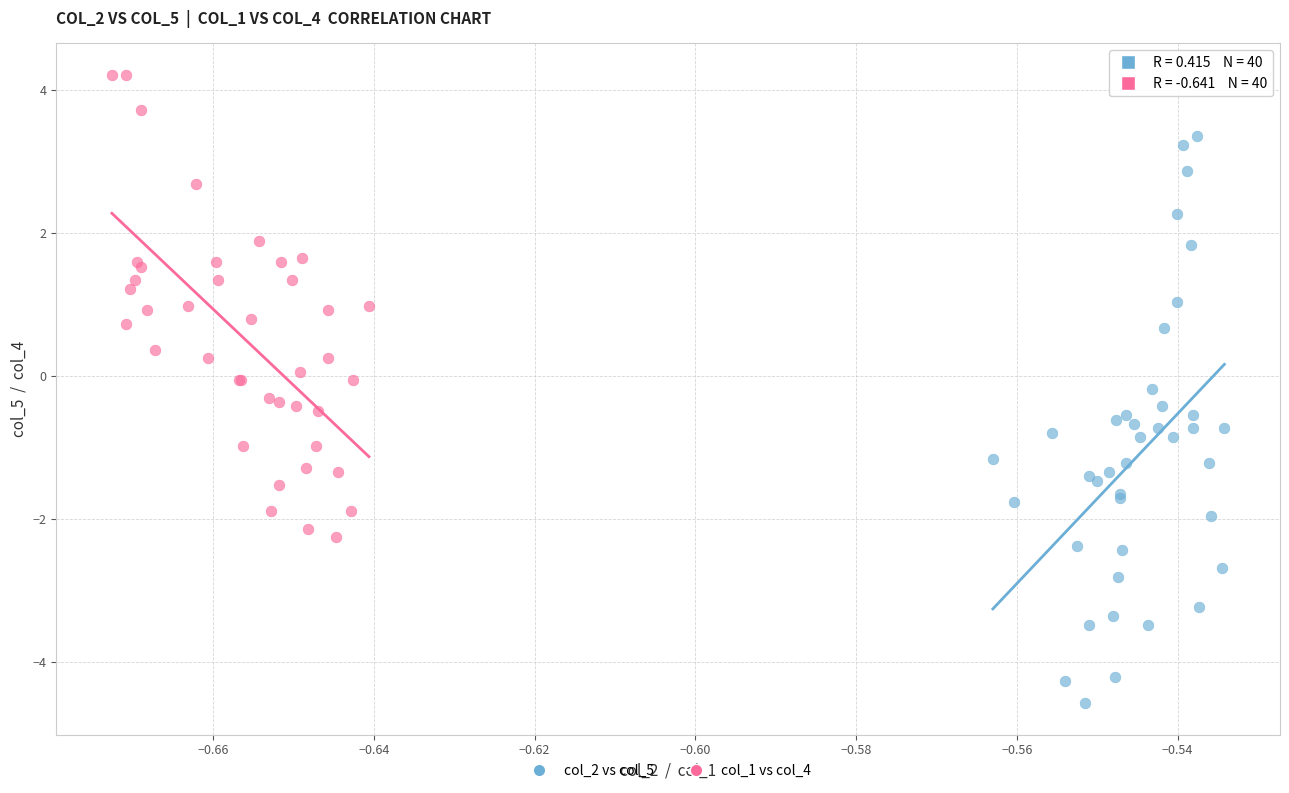

Which series reaches the maximum Y coordinate?

col_1 vs col_4